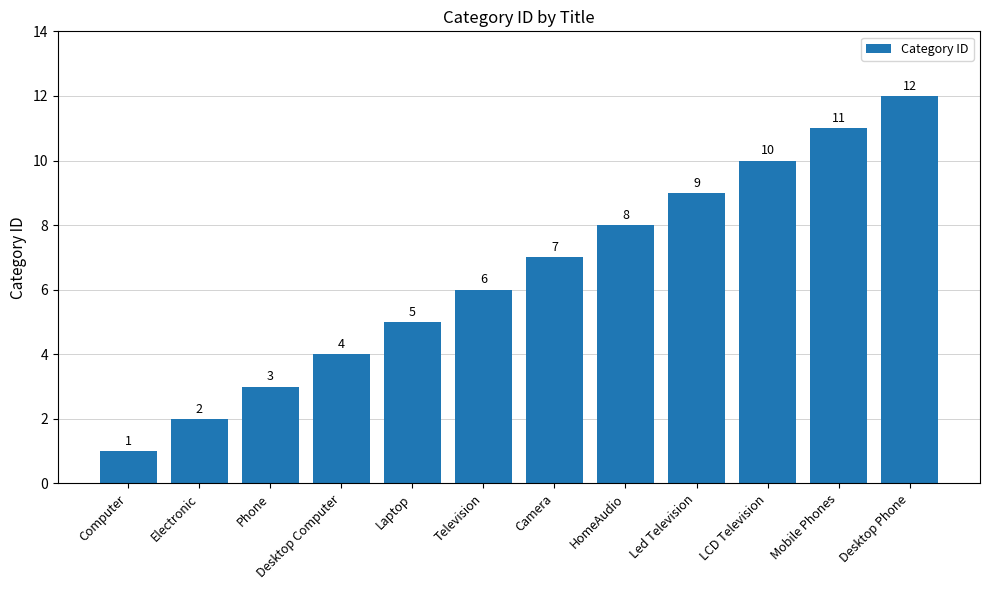

Does the chart contain any negative values?

No